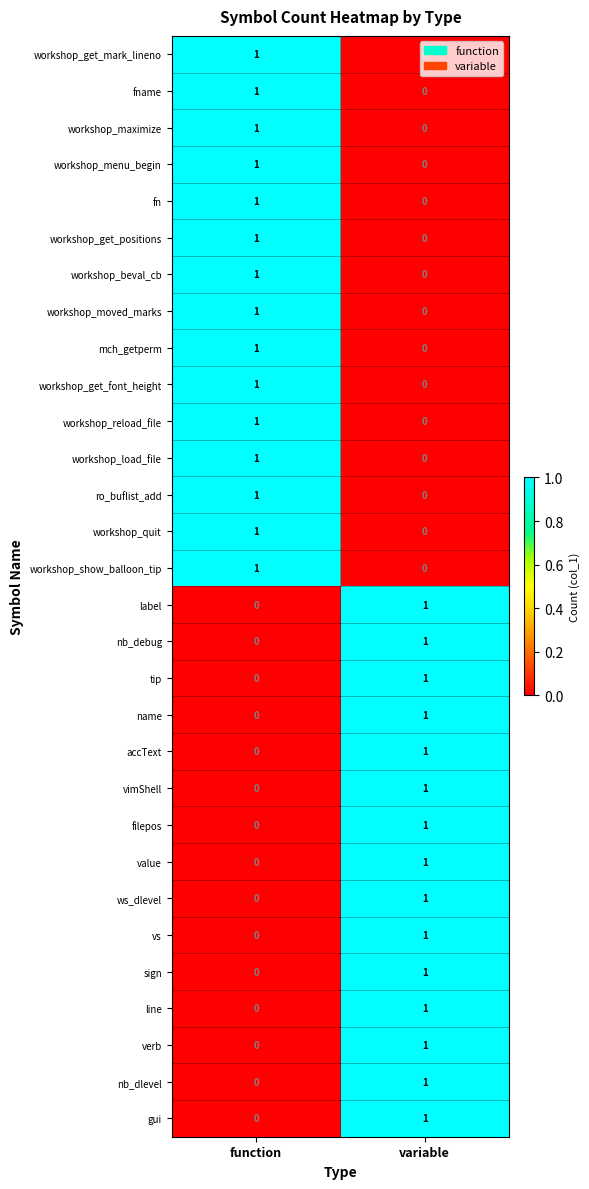

Is it true that mch_getperm equals 1 at function?

True